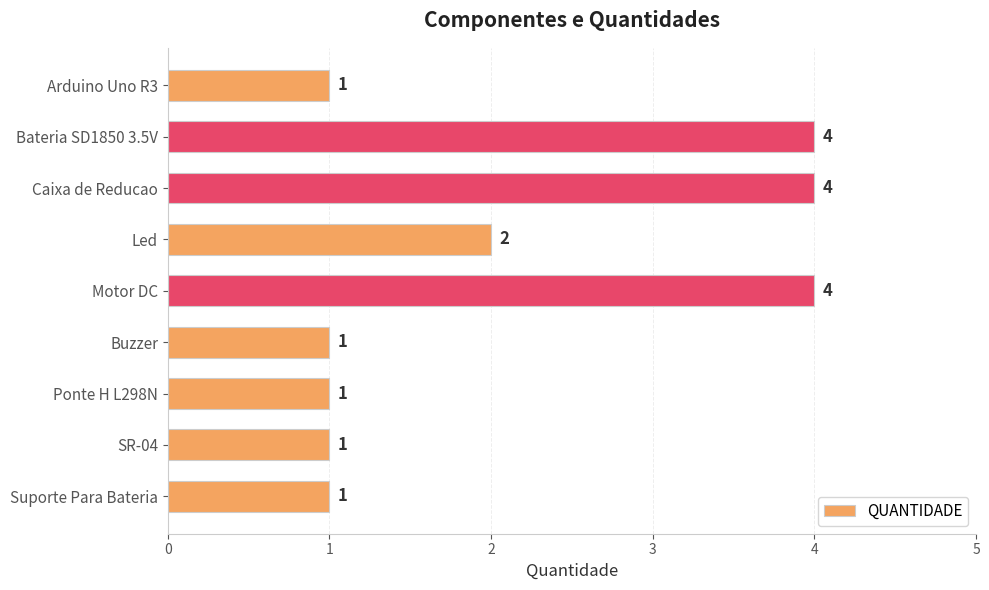

What is the smallest value displayed?

1